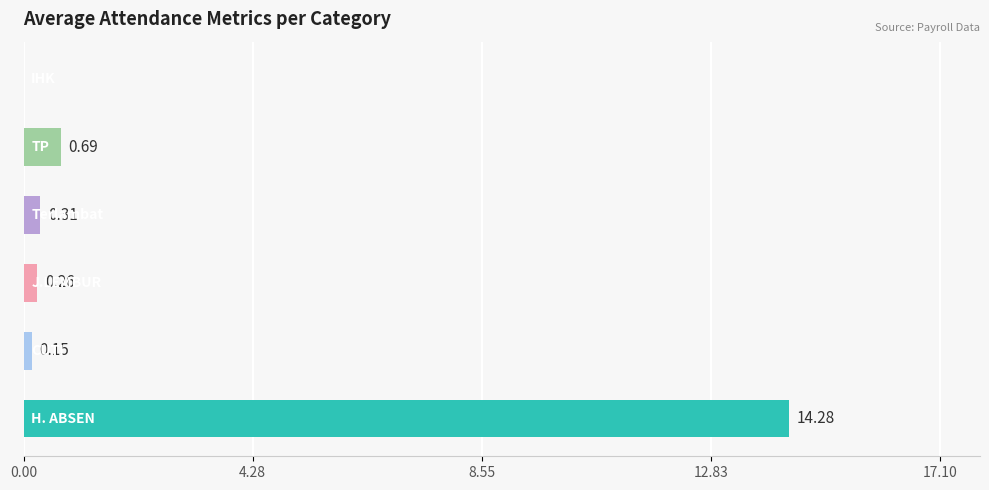

How many distinct data groups are displayed?

1